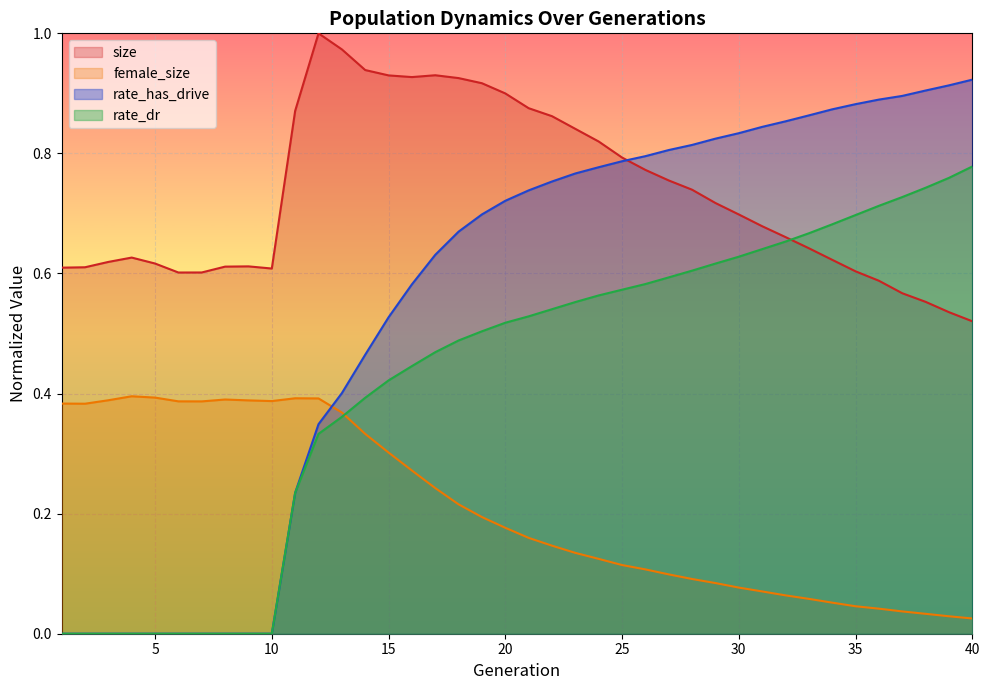

How many times do female_size and rate_has_drive cross each other?

1